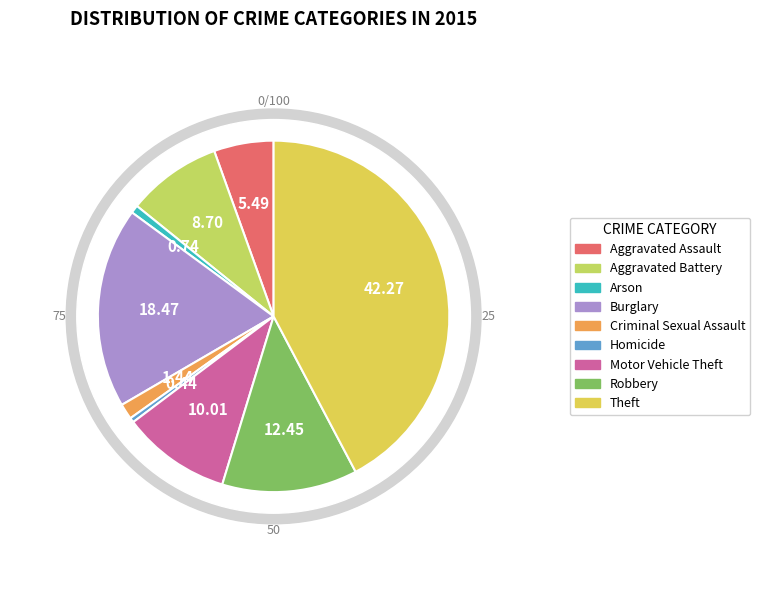

Is it true that Aggravated Assault is 20% of the pie?

False